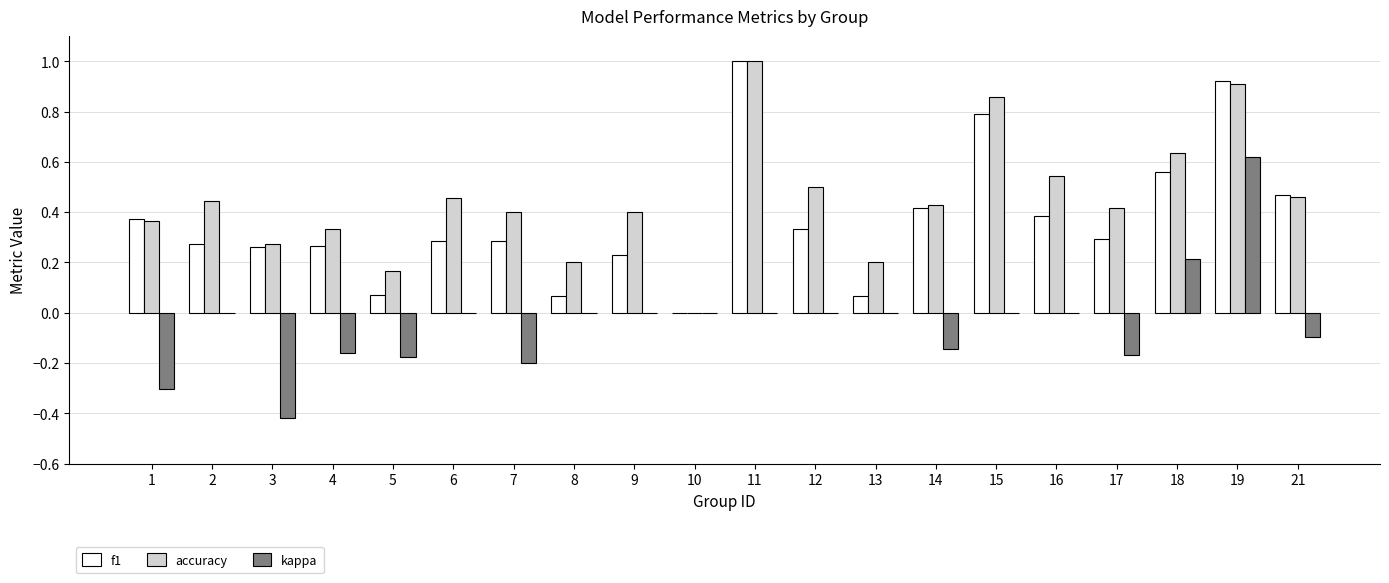

How many data points in accuracy are above 0?

19